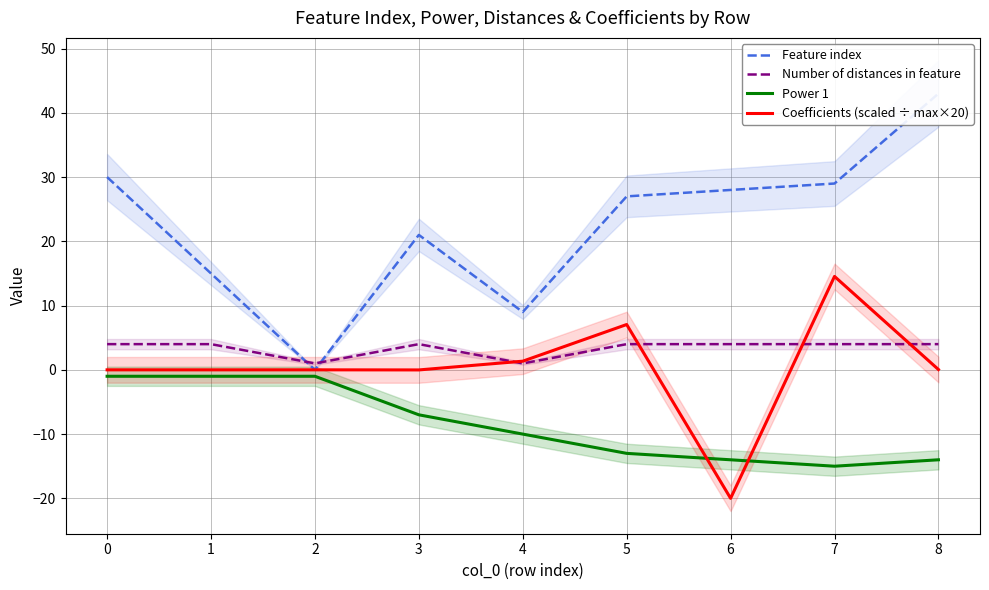

At which category is the sum across all series the highest?

8